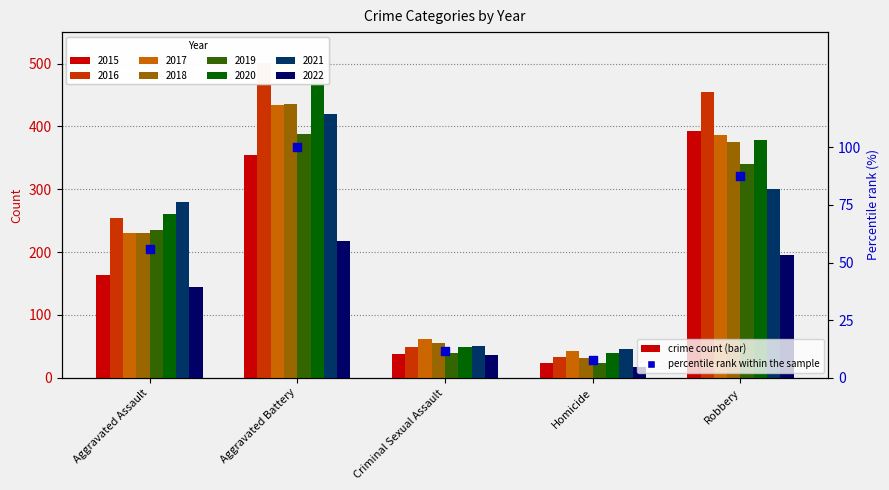

Approximately how many times larger is the value at Robbery compared to Homicide?

11.1